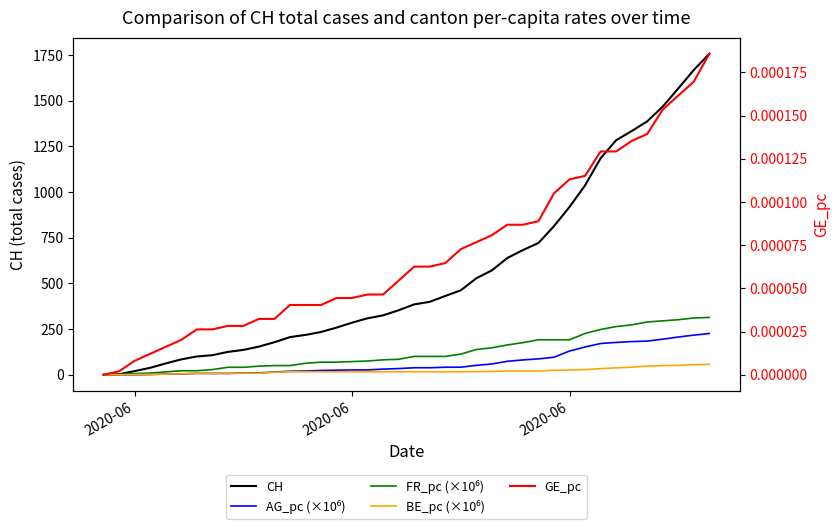

True or false: FR_pc (×10⁶) and AG_pc (×10⁶) cross at least once.

False